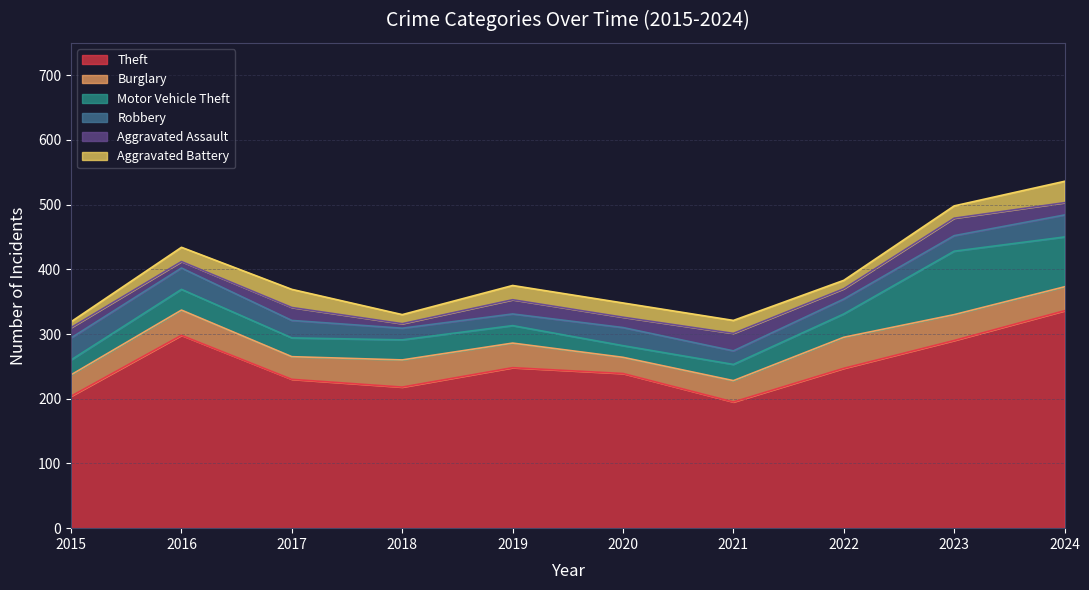

At which category does Theft reach its first local valley?

2018